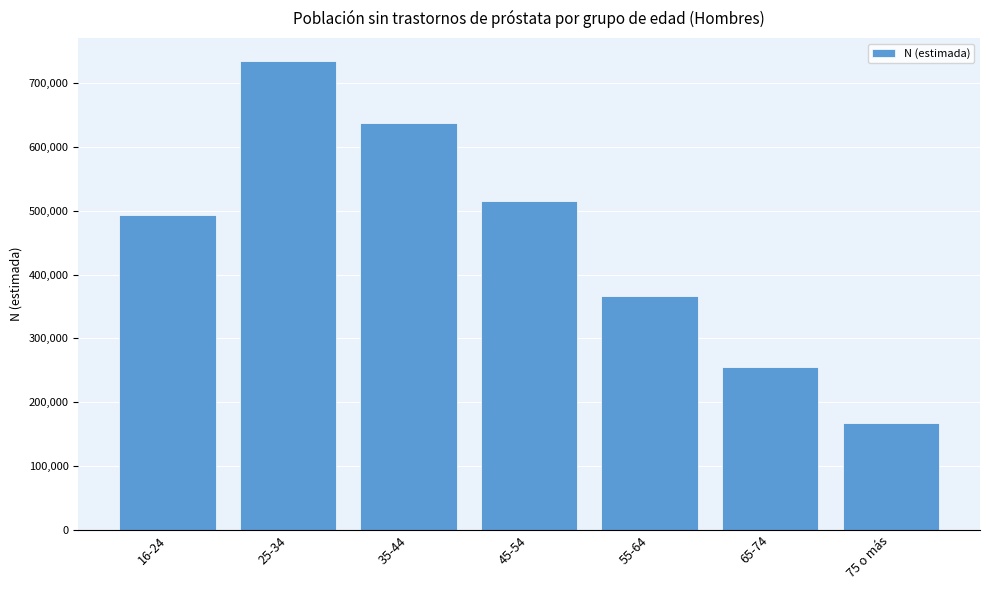

What is the ratio of the value at 35-44 to the value at 55-64?

1.7